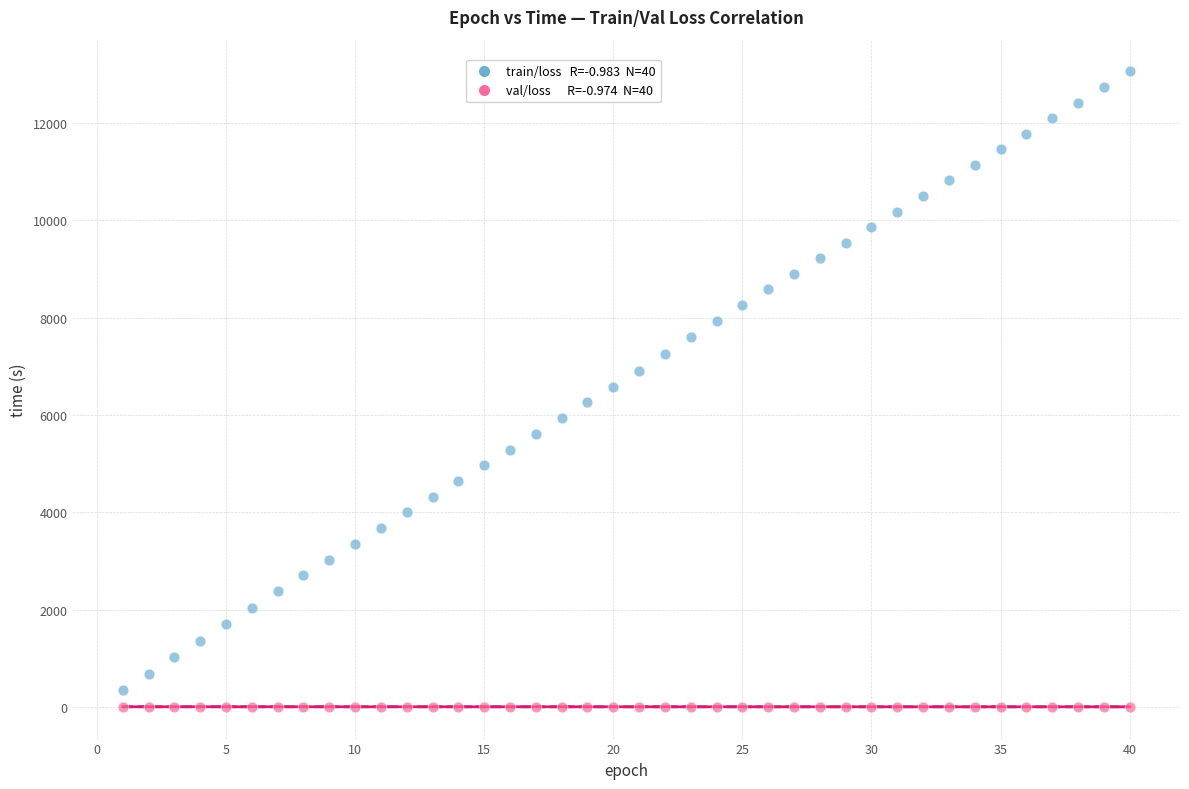

Across all data points, what is the range of X values (max minus min)?

39.0